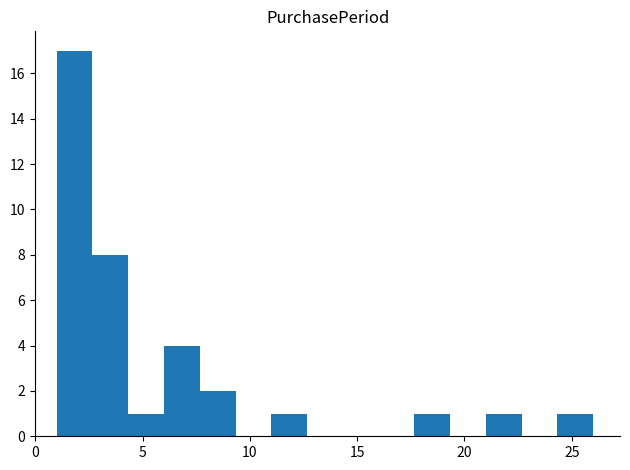

Read against the x-axis, roughly where is the centre of the tallest bar?

2.0